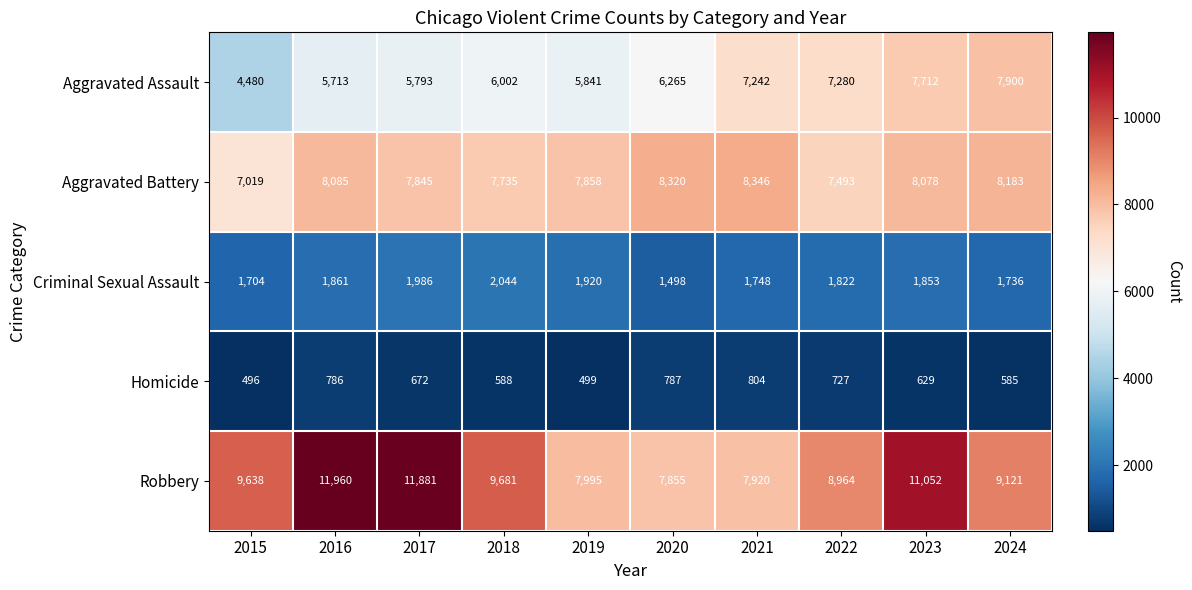

Which series changed the most between 2015 and 2023?

Aggravated Assault